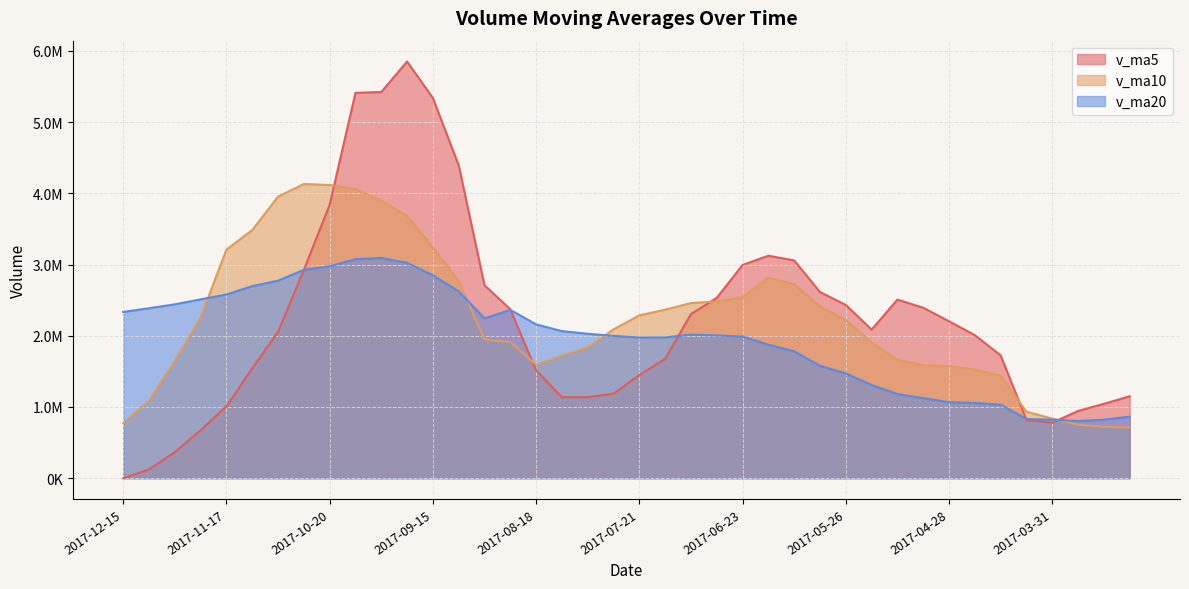

What is the highest value of the v_ma5 series?

5851379.8